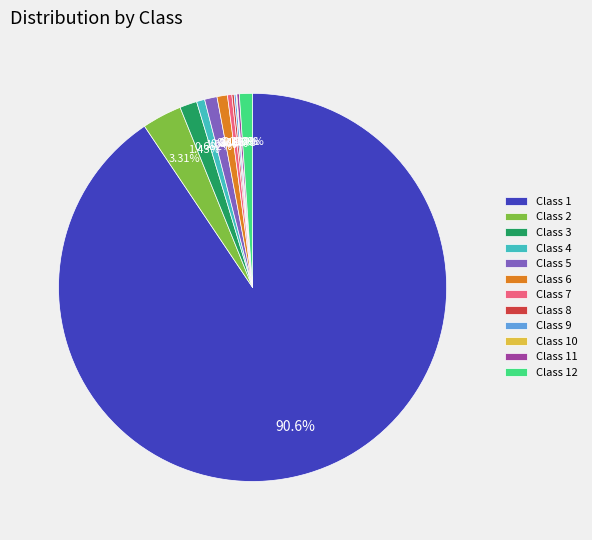

Do Class 7 and Class 6 together represent more than half of the pie?

No